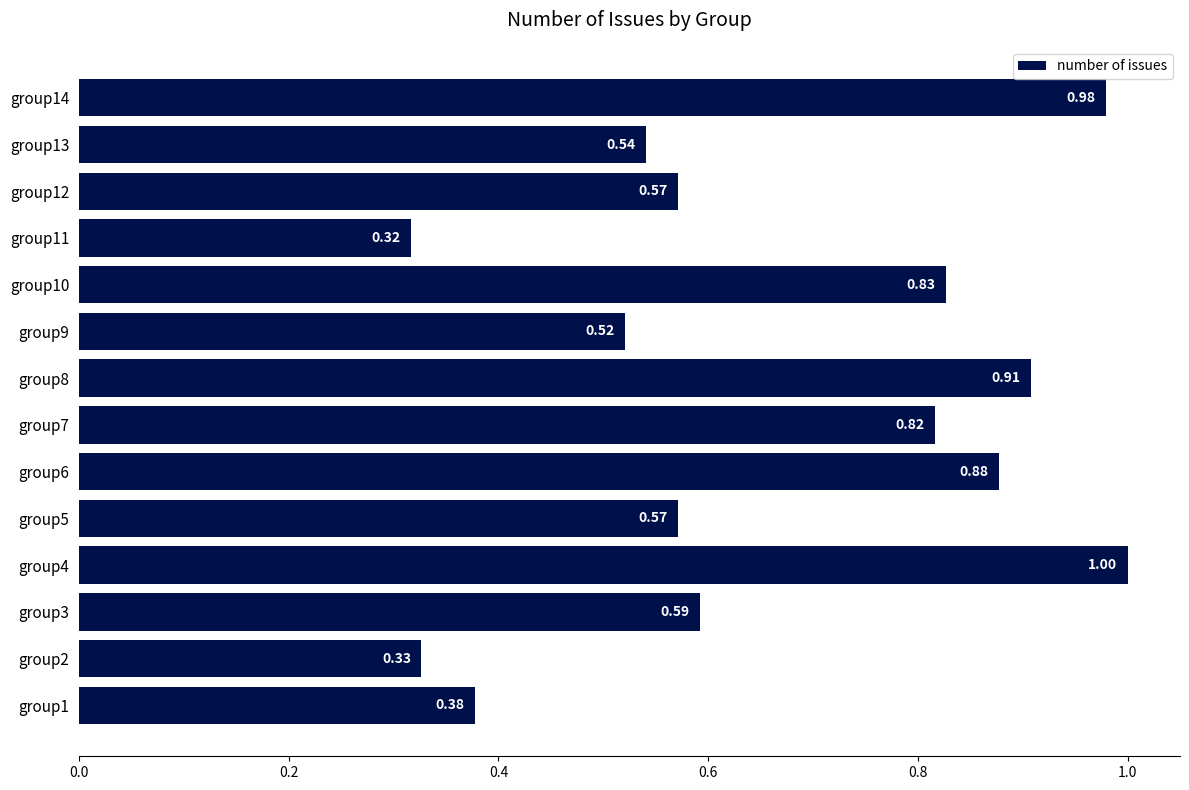

Between group4 and group14, which is larger?

group4